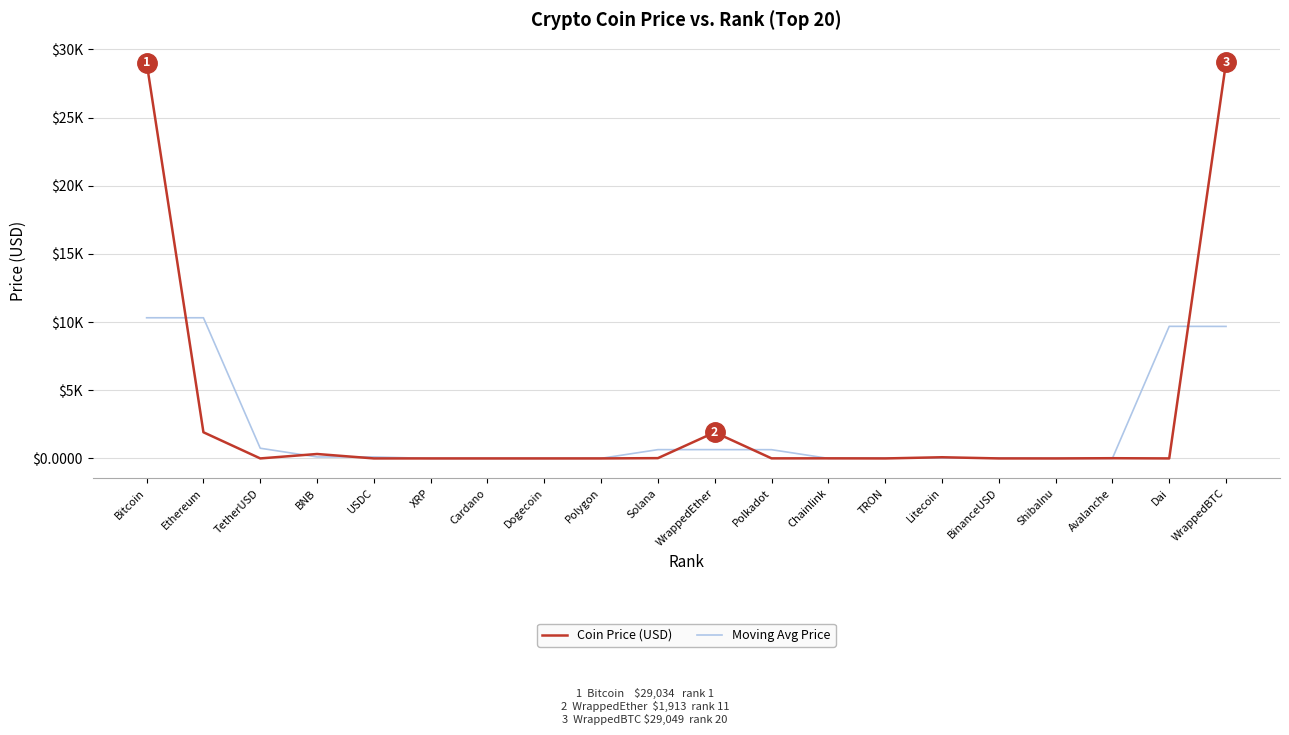

What is the average value of the Moving Avg Price series?

2151.3